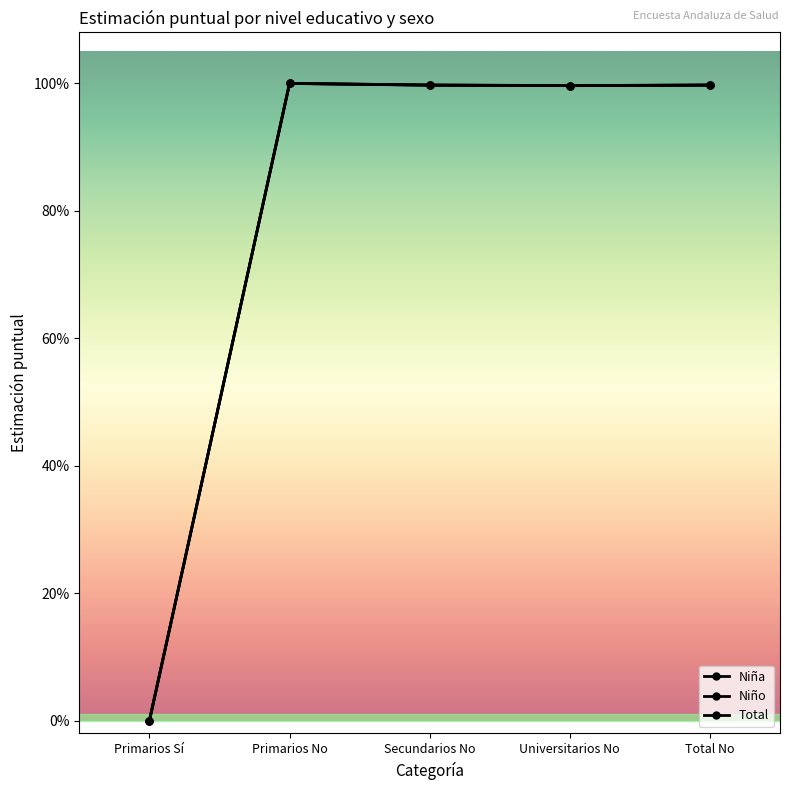

What is the highest value of the Niña series?

1.0